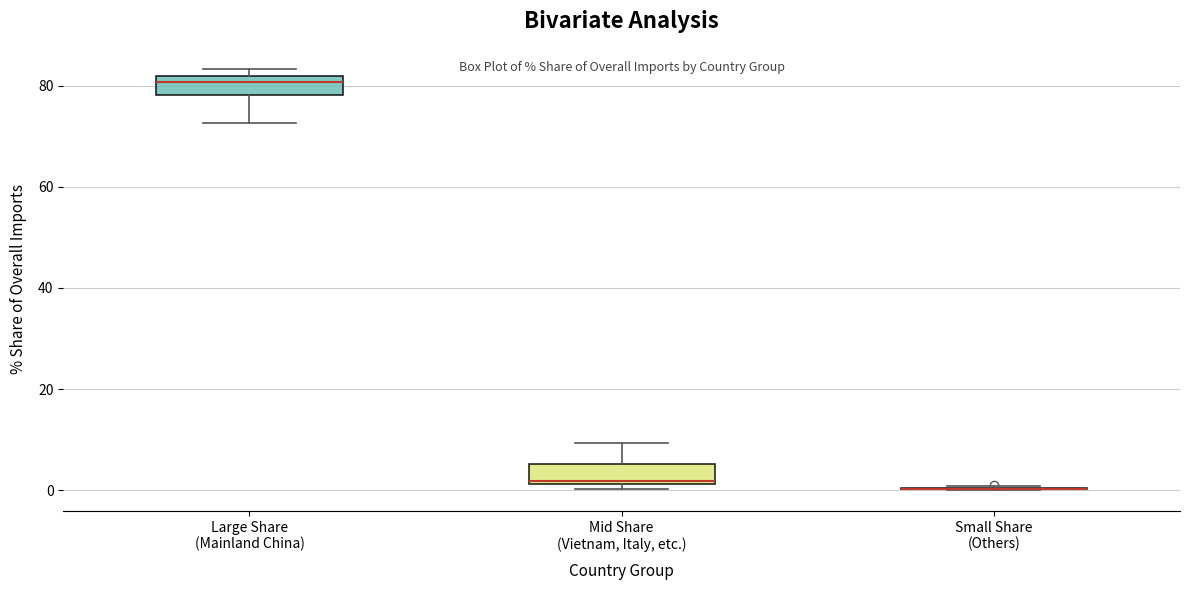

Where does the median line of the box for Large Share (Mainland China) sit on the y-axis? The values are not printed on the chart, so give them approximately, as read against the axis.

80